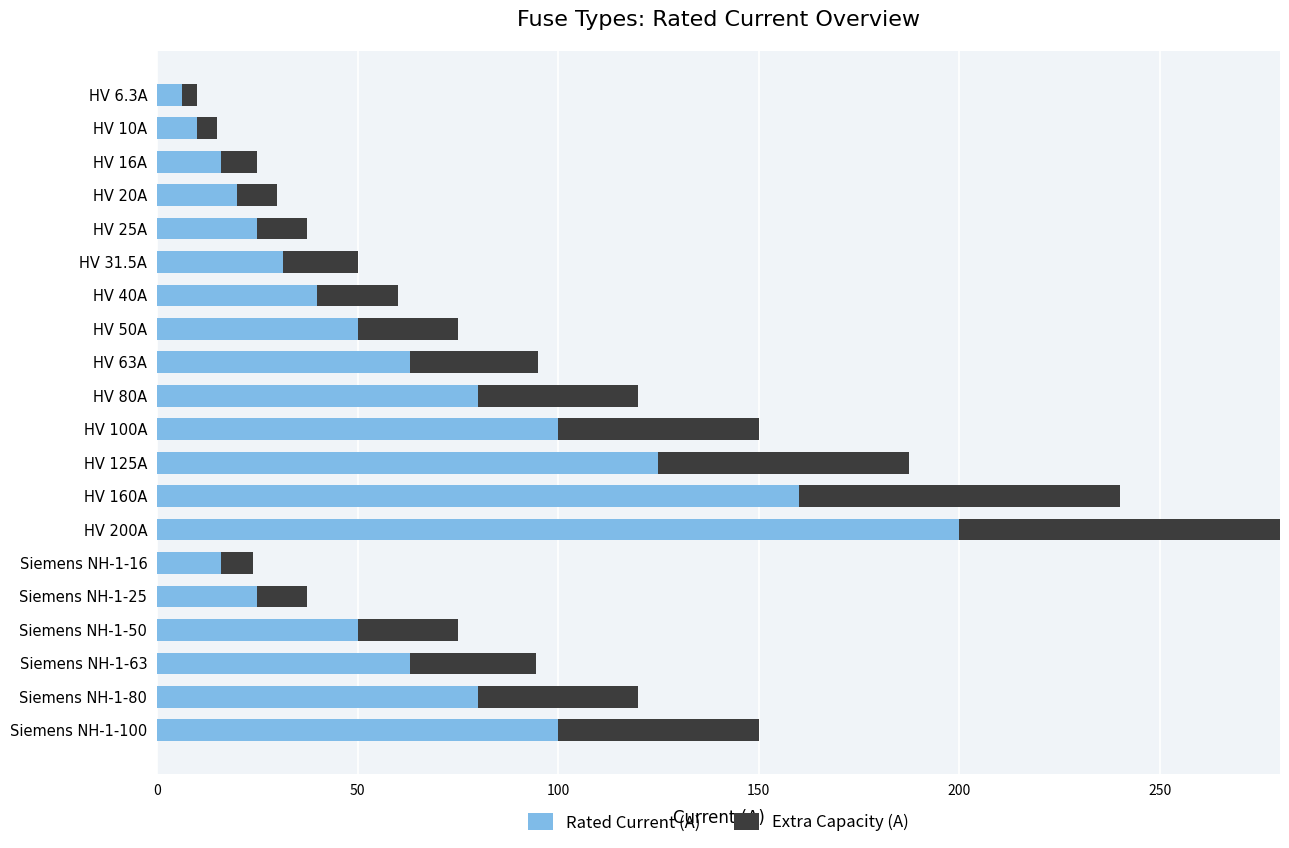

What is the difference between the maximum and second lowest values in the Extra Capacity (A) series?

95.0